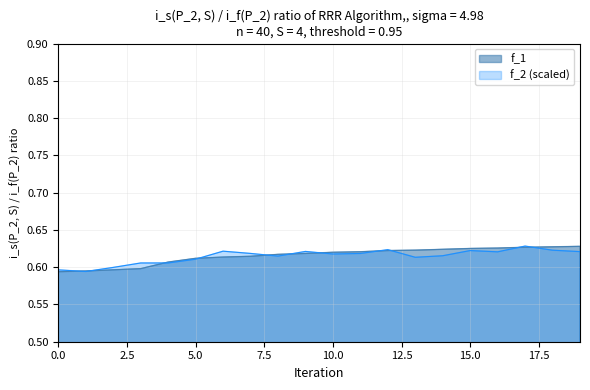

How many lines are shown in the chart?

2